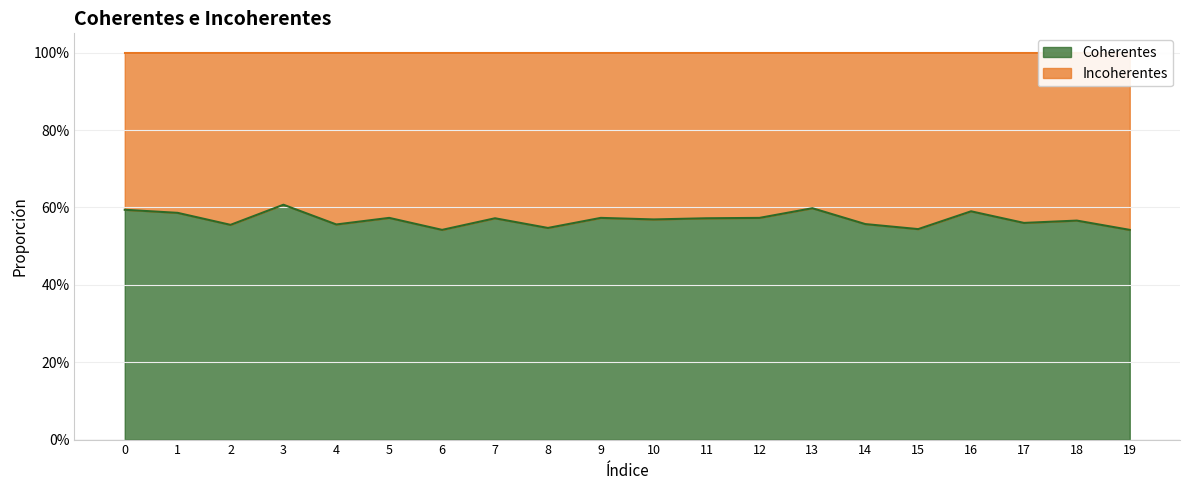

What is the difference between the values at 2 and 3?

0.1